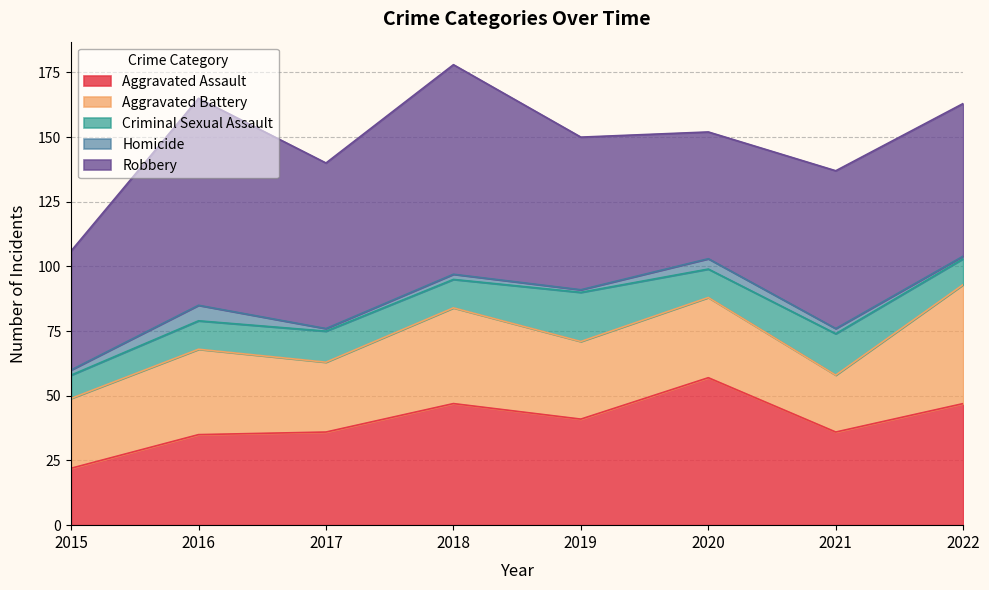

Which category has the highest value across all series?

2018